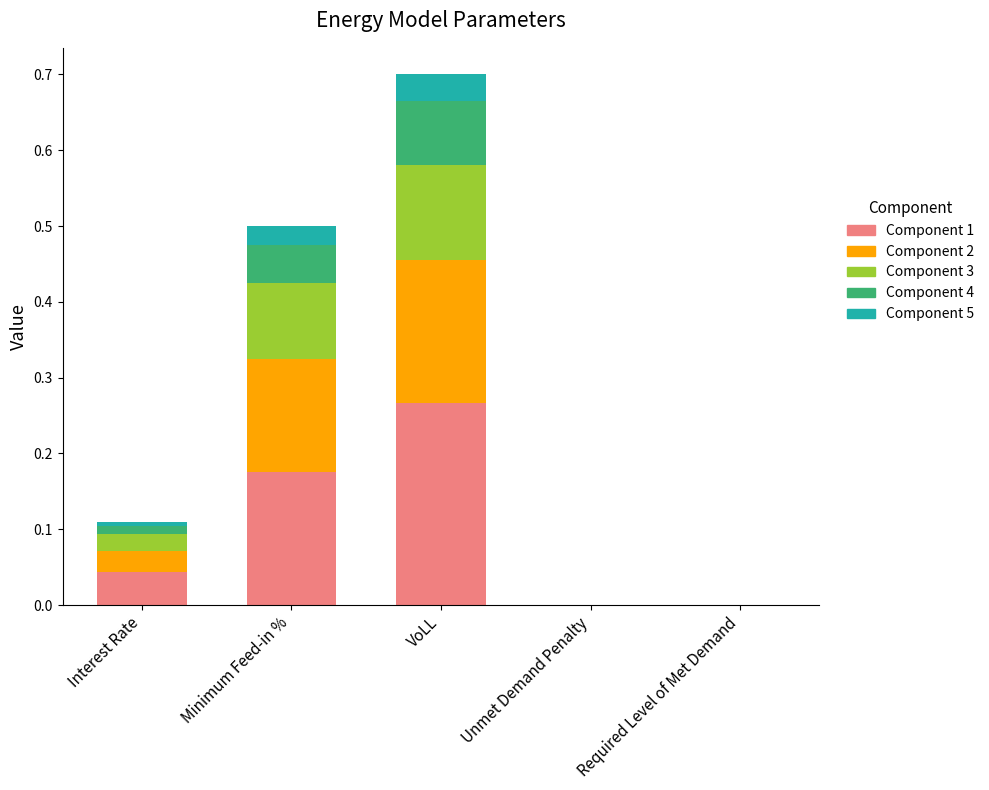

True or false: Component 1 has a value of 0.5 at VoLL.

False